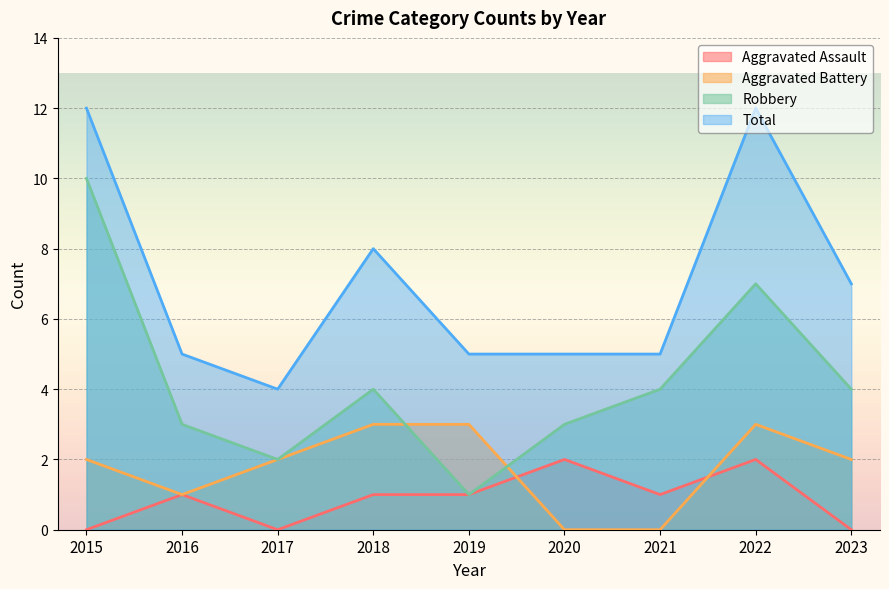

What is the difference between the highest and lowest values at 2018?

7